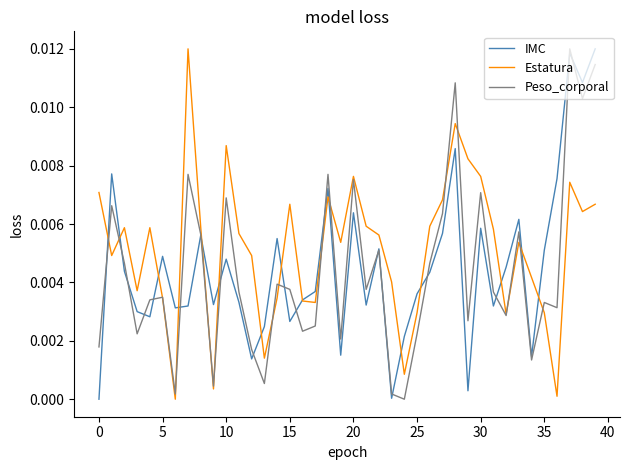

True or false: IMC and Peso_corporal cross at least once.

True